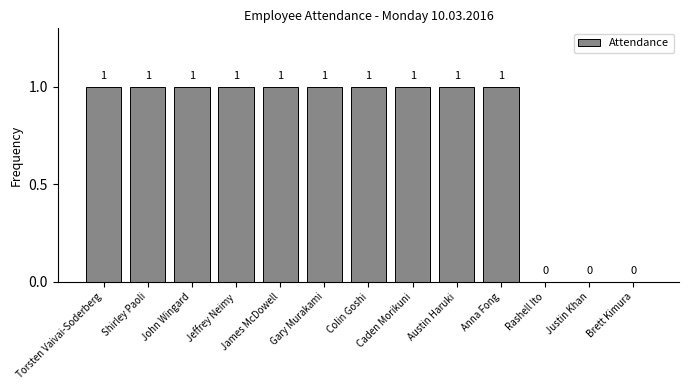

The chart shows a value of 1 at Gary Murakami. True or false?

True